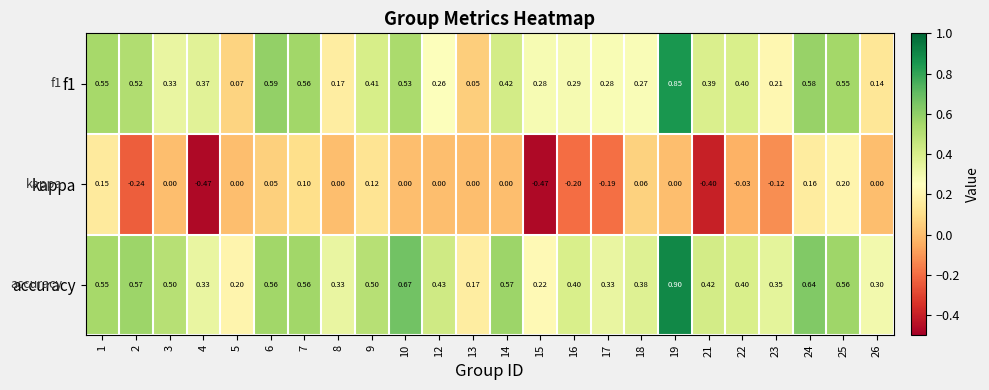

Which series has the largest total across all categories?

accuracy